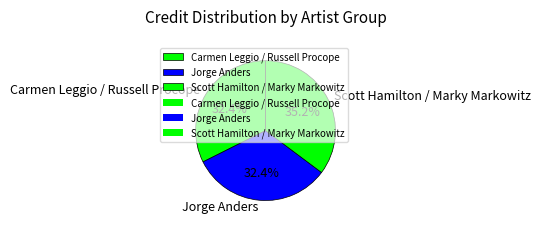

What is the total percentage of Carmen Leggio / Russell Procope and Jorge Anders?

64.8%